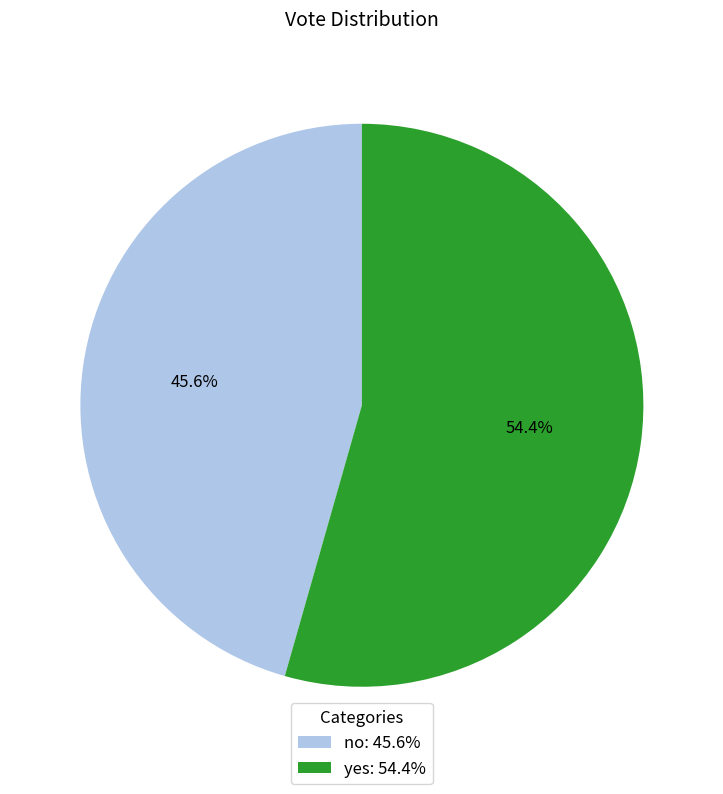

What is the largest slice in the pie chart?

yes